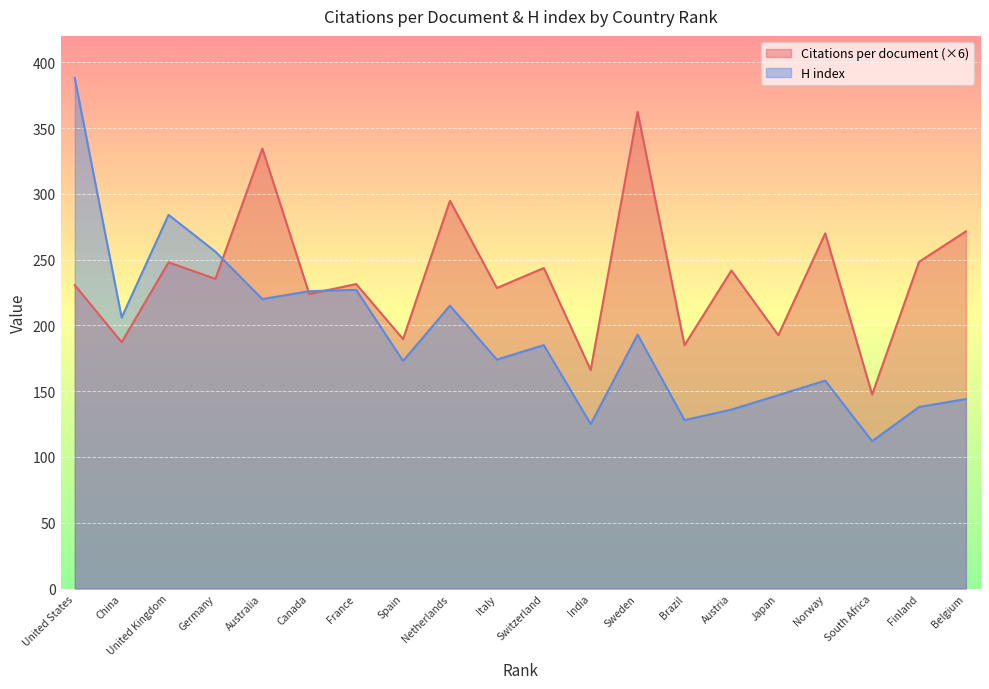

How many data points in Citations per document are less than 235?

10